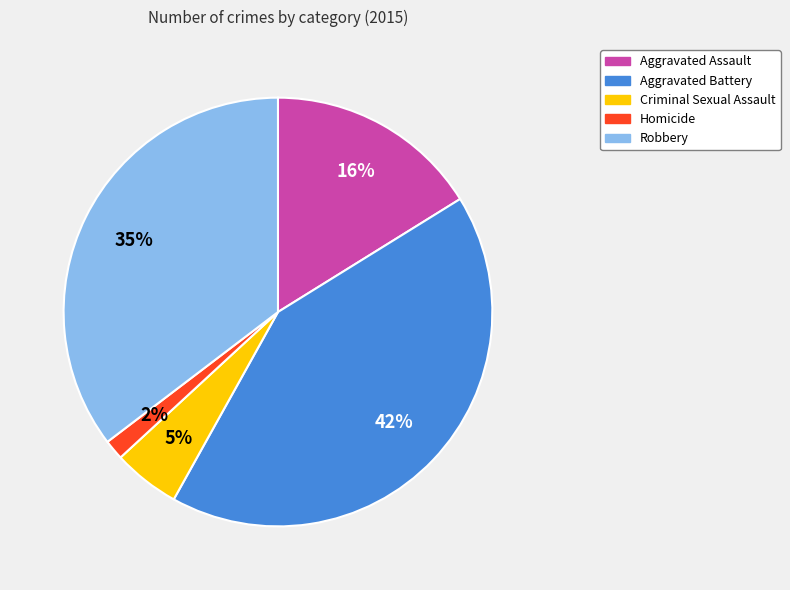

How many slices are in this pie chart?

5